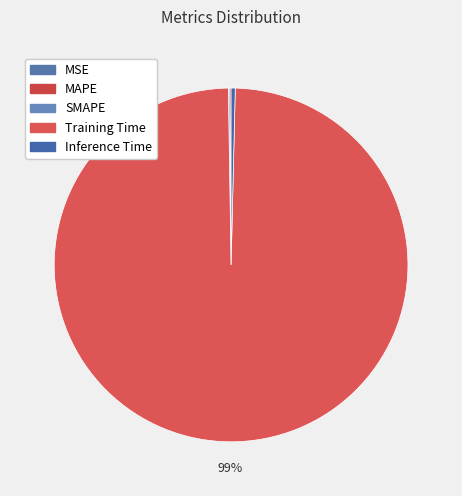

How many segments does this pie chart have?

5